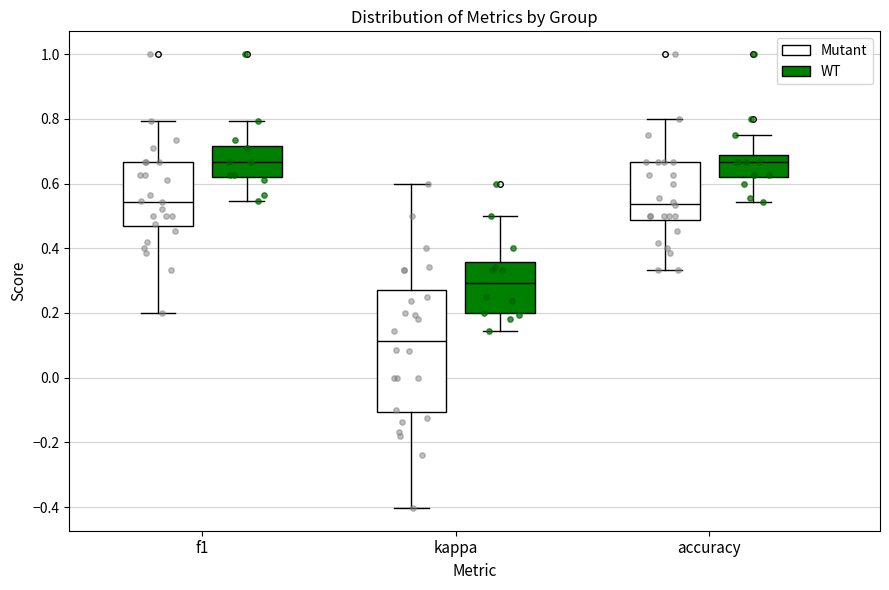

Reading left to right, transcribe this box plot: for each box, give where its median line is, the range the box spans, and where its two whiskers end, as read against the y-axis. The values are not printed on the chart, so give them approximately, as read against the axis.

f1 (Mutant): median 0.54, box 0.46 to 0.66, whiskers 0.20 to 0.80
f1 (WT): median 0.66, box 0.62 to 0.72, whiskers 0.54 to 0.80
kappa (Mutant): median 0.12, box -0.10 to 0.28, whiskers -0.40 to 0.60
kappa (WT): median 0.30, box 0.20 to 0.36, whiskers 0.14 to 0.50
accuracy (Mutant): median 0.54, box 0.48 to 0.66, whiskers 0.34 to 0.80
accuracy (WT): median 0.66, box 0.62 to 0.68, whiskers 0.54 to 0.76